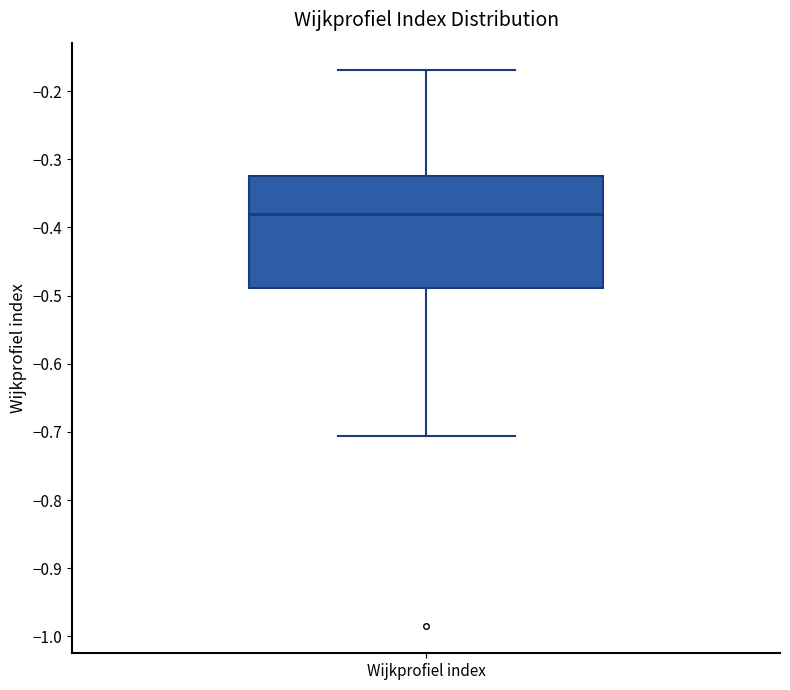

Read this box plot against the y-axis: the position of the median line, the range covered by the box, and the ends of both whiskers. The values are not printed on the chart, so give them approximately, as read against the axis.

median -0.38, box -0.49 to -0.32, whiskers -0.71 to -0.17